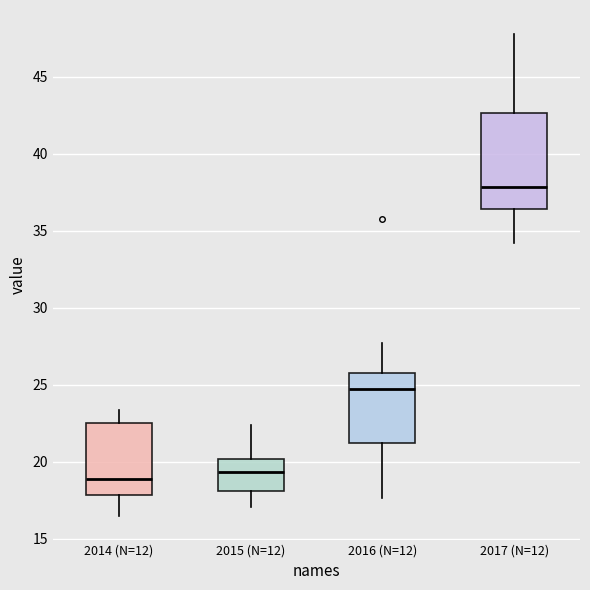

Reading left to right, read every box against the y-axis: the position of its median line, the range the box covers, and the ends of its whiskers. The values are not printed on the chart, so give them approximately, as read against the axis.

2014 (N=12): median 19.0, box 18.0 to 22.5, whiskers 16.5 to 23.5
2015 (N=12): median 19.5, box 18.0 to 20.0, whiskers 17.0 to 22.5
2016 (N=12): median 24.5, box 21.0 to 25.5, whiskers 17.5 to 27.5
2017 (N=12): median 38.0, box 36.5 to 42.5, whiskers 34.0 to 48.0